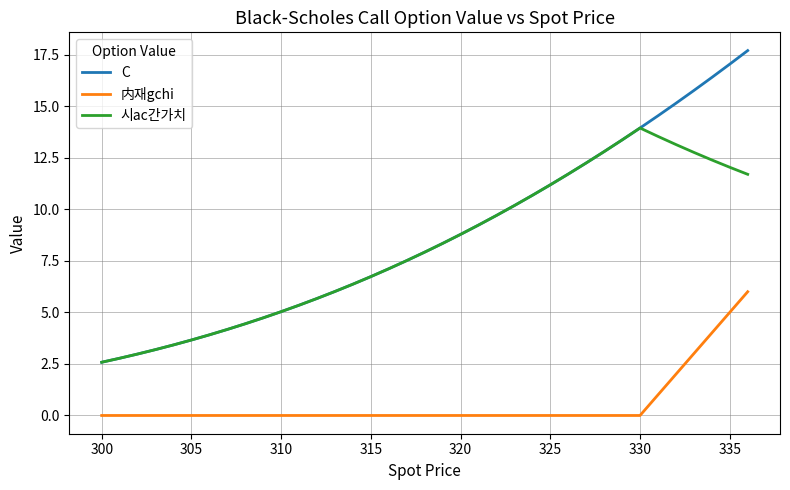

Rank the series by their maximum value, from highest to lowest.

C, 시ac간가치, 内재gchi